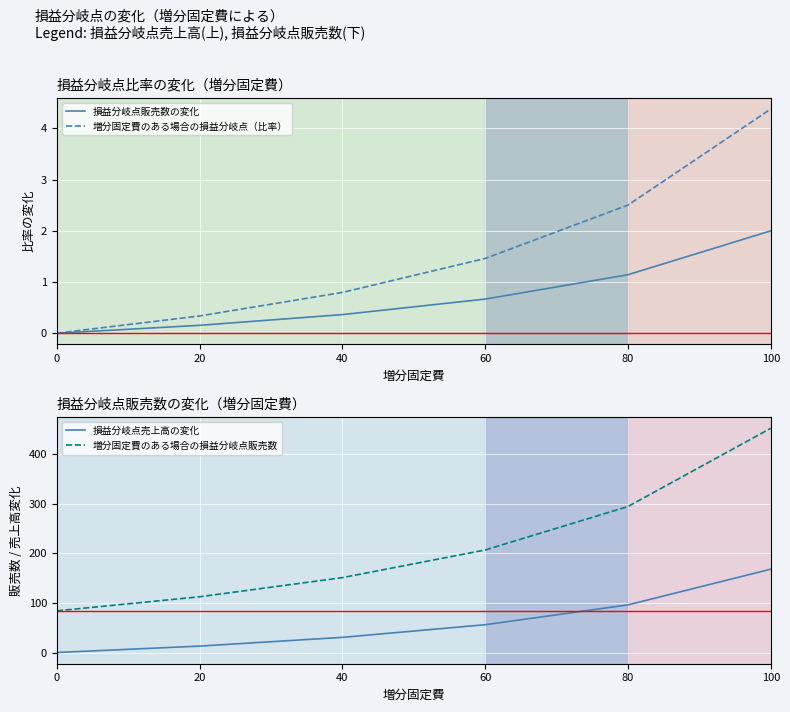

True or false: 損益分岐点売上高の変化 has more than 0 points higher than both neighbors.

False